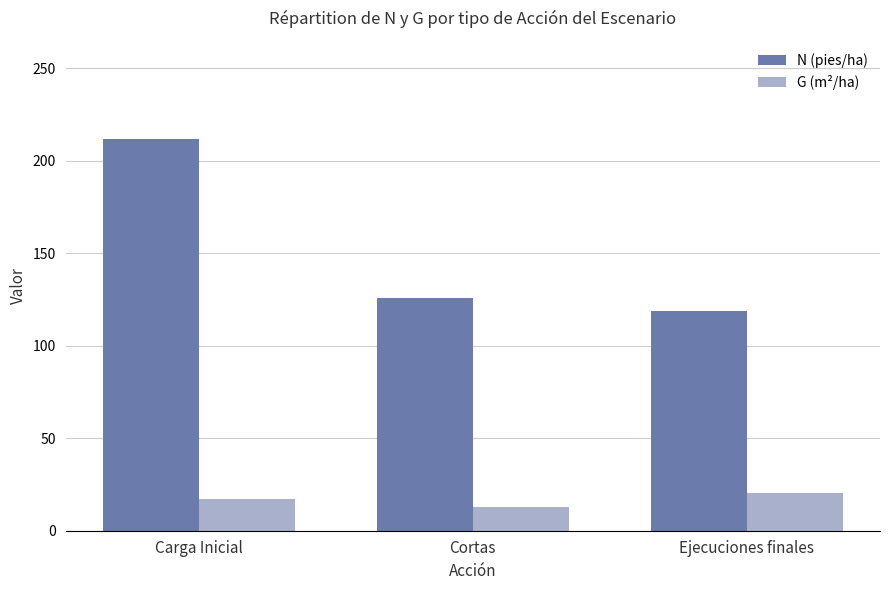

Reading right to left, extract all data points from this chart.

N (pies/ha): 118.5	126.0	211.8
G (m²/ha): 20.6	13.0	17.0